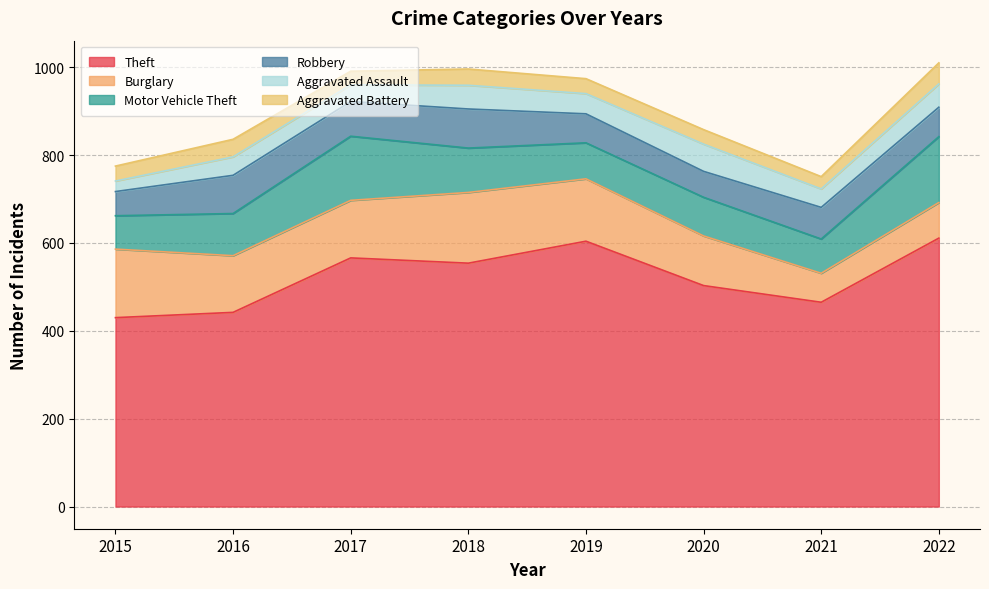

What is the value of the Aggravated Assault point at the 4th from the left?

54